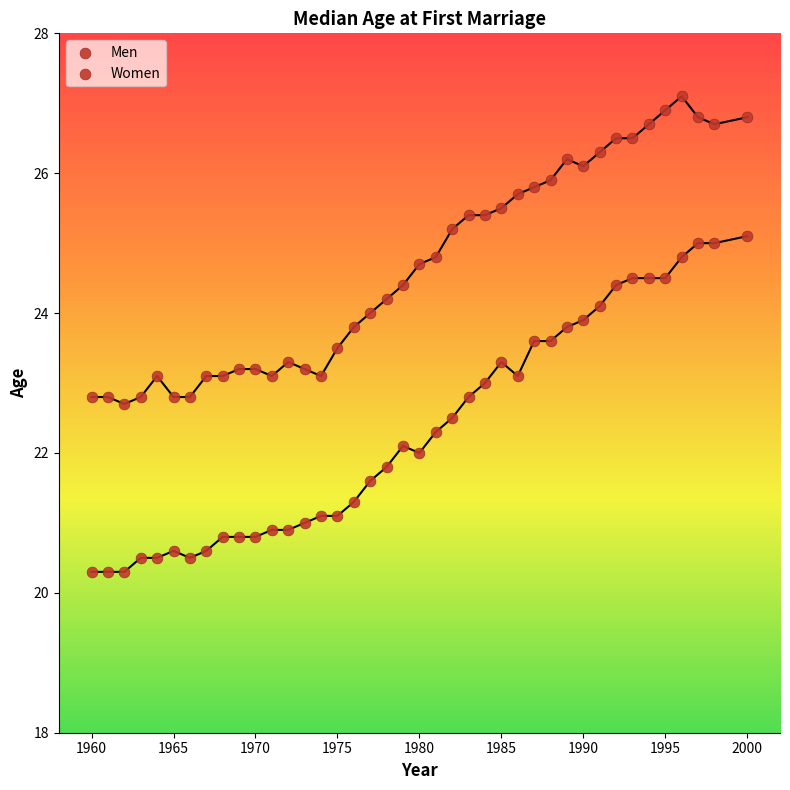

How many data points are displayed?

80